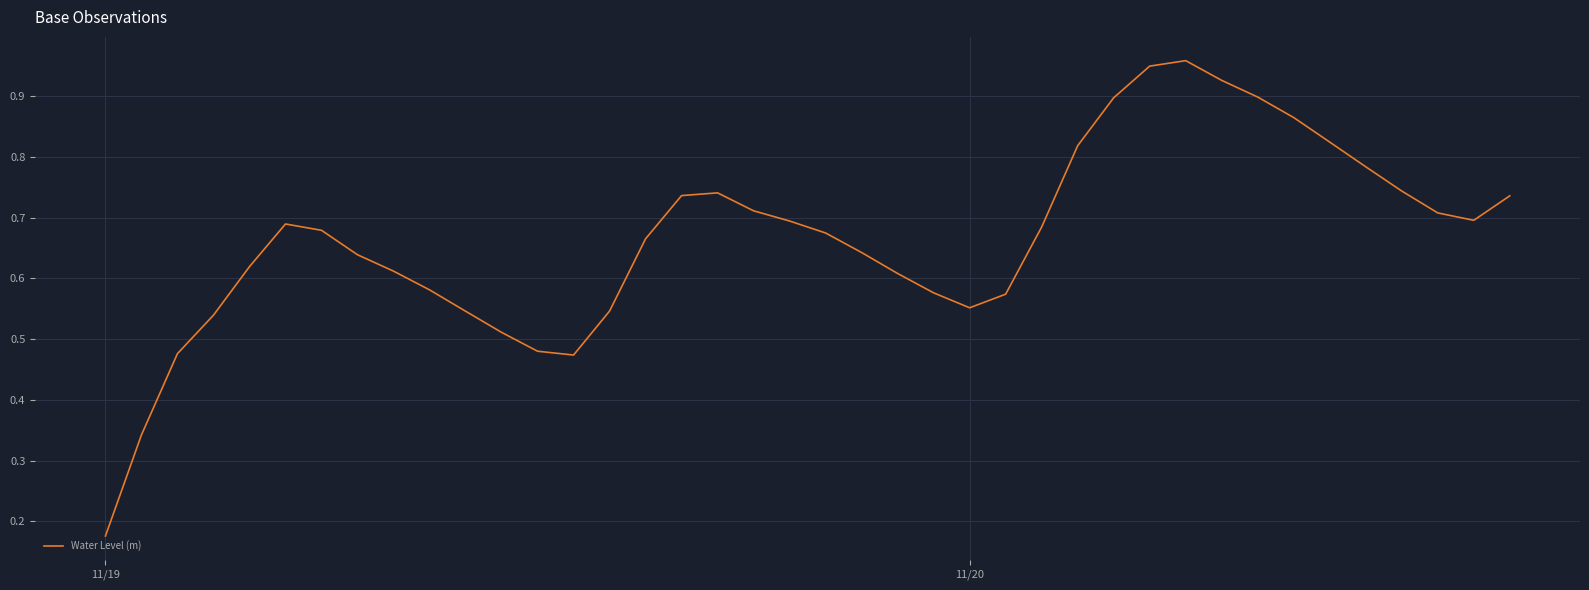

What is the difference between the maximum and minimum values?

0.8